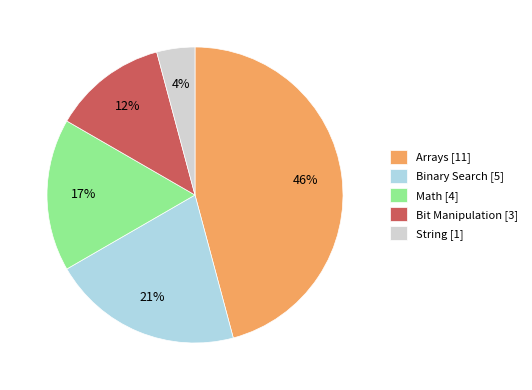

How many segments does this pie chart have?

5